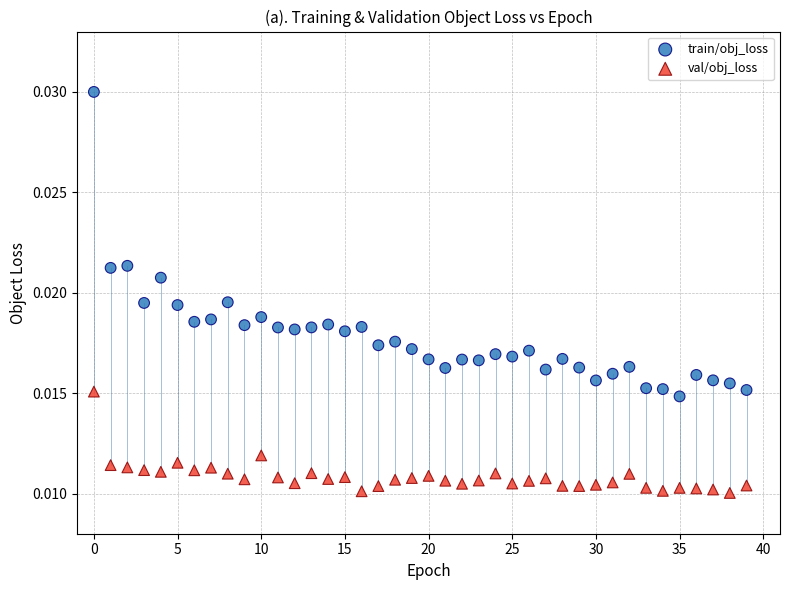

Which series contains the highest Y value?

train/obj_loss